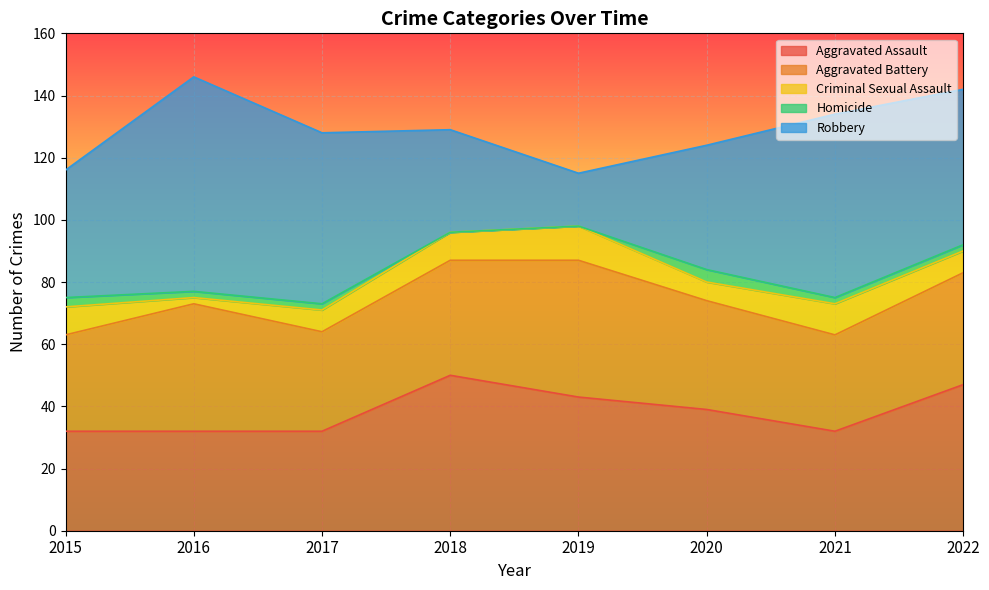

How many positive values does the Homicide series have?

6